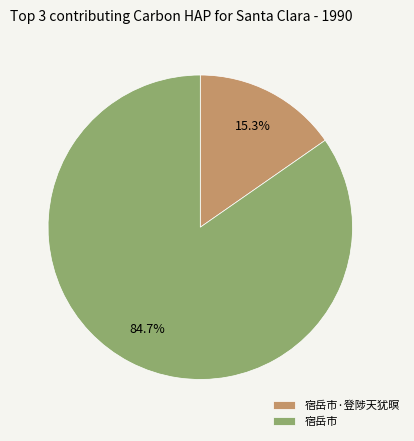

How many slices are in this pie chart?

2